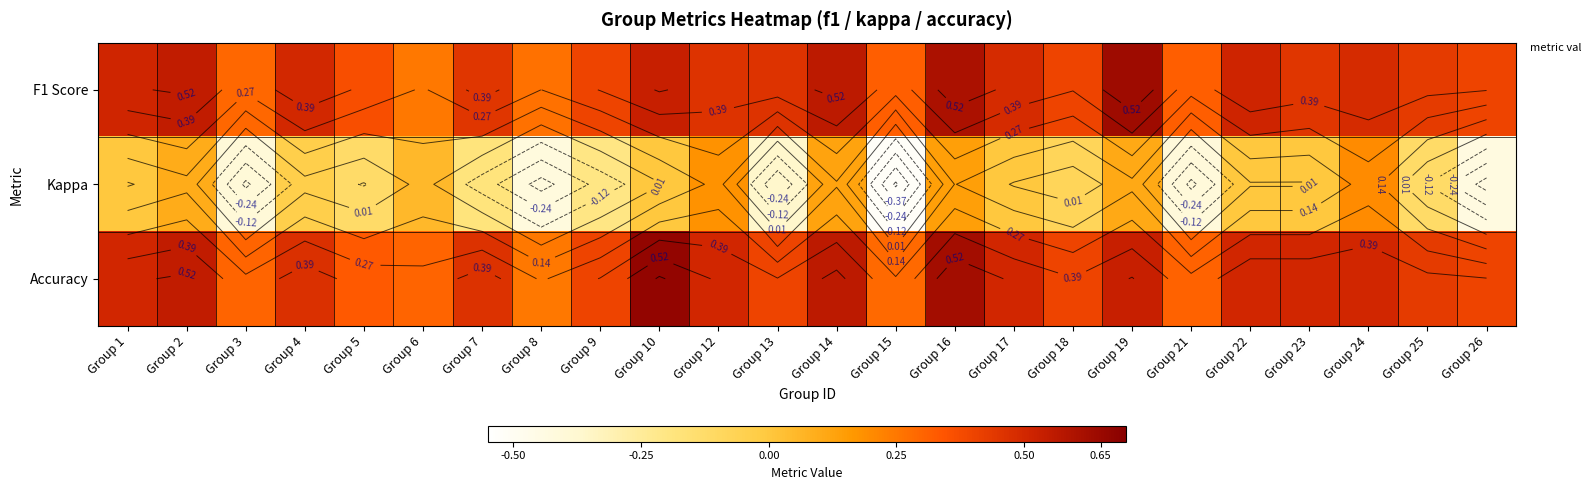

How many series are shown in this chart?

3